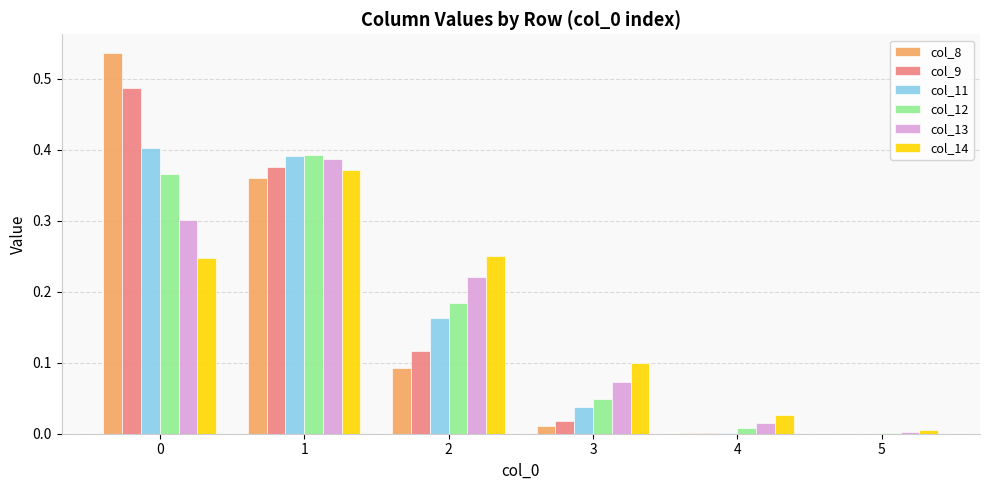

At which label does col_12 reach its peak?

1